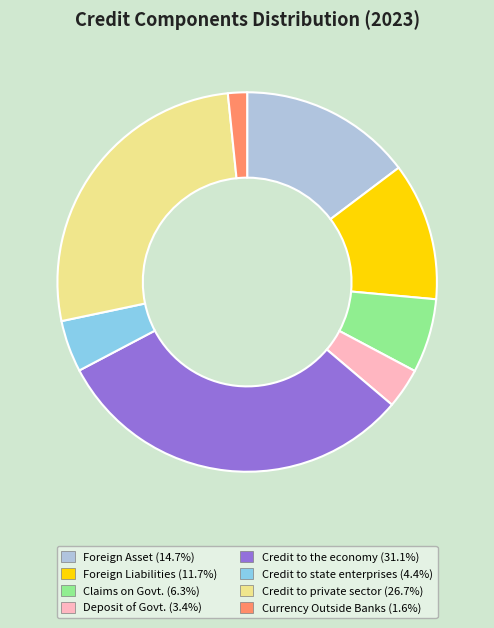

Is there a majority slice in this chart?

No